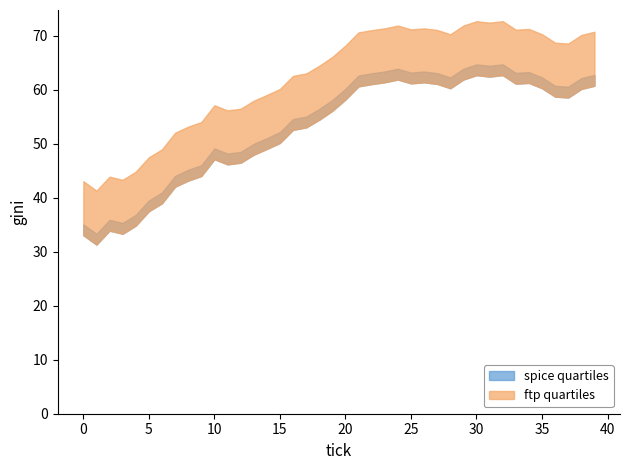

Where is the first local minimum for gini_lower?

1